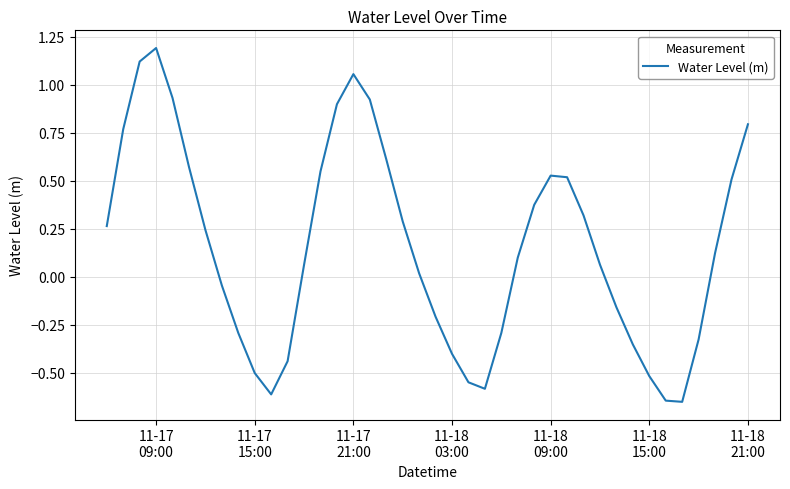

What is the sum of all values?

6.3